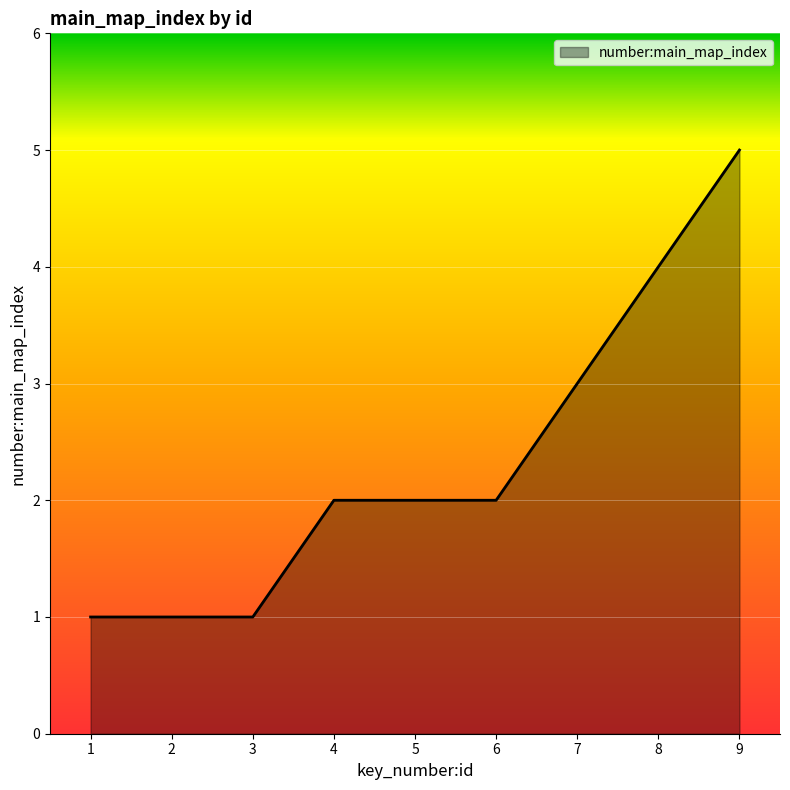

The chart shows a value of 2 at 4. True or false?

True